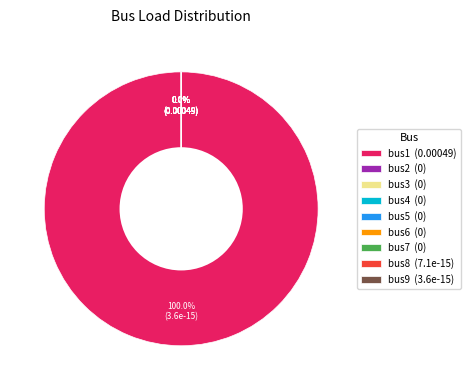

How many slices are in this pie chart?

9